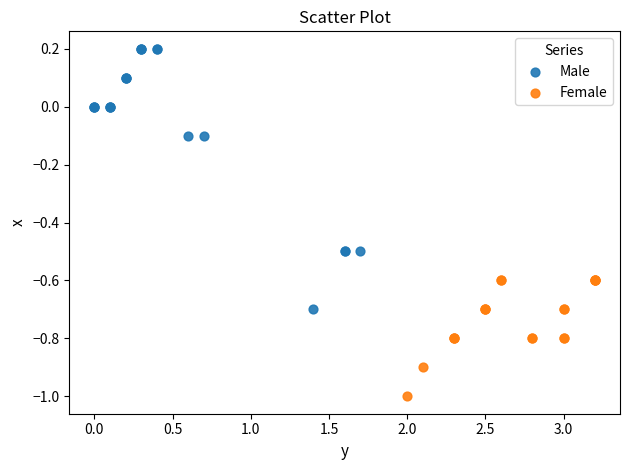

Which series reaches the maximum Y coordinate?

Male